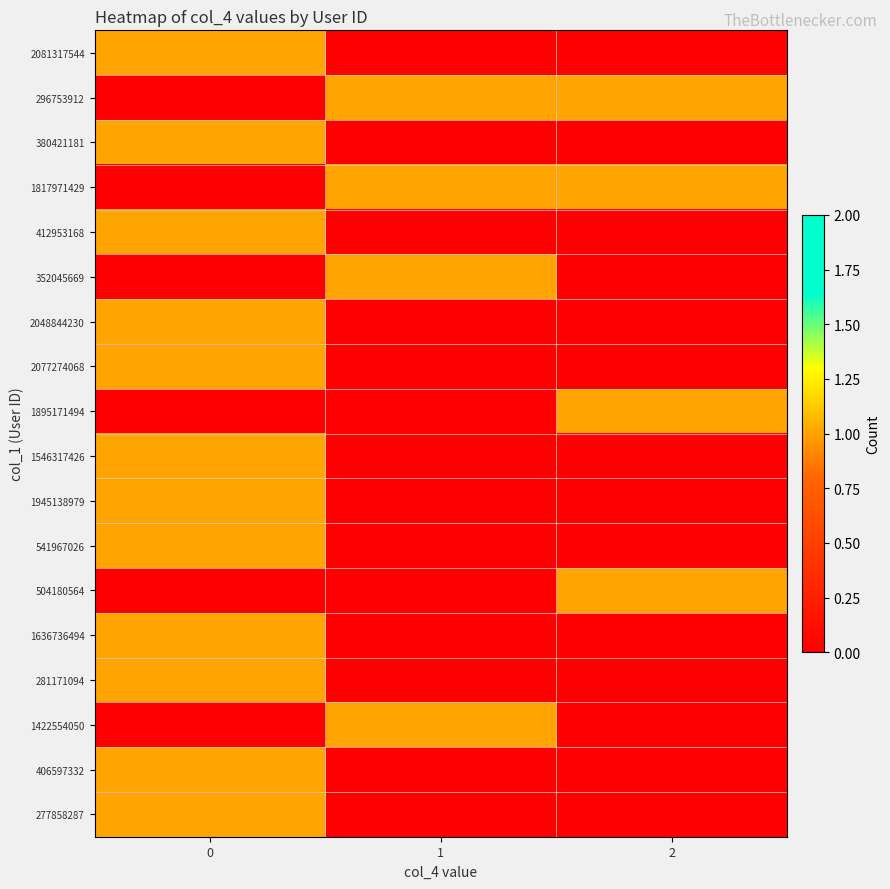

Count the number of data series in this chart.

18